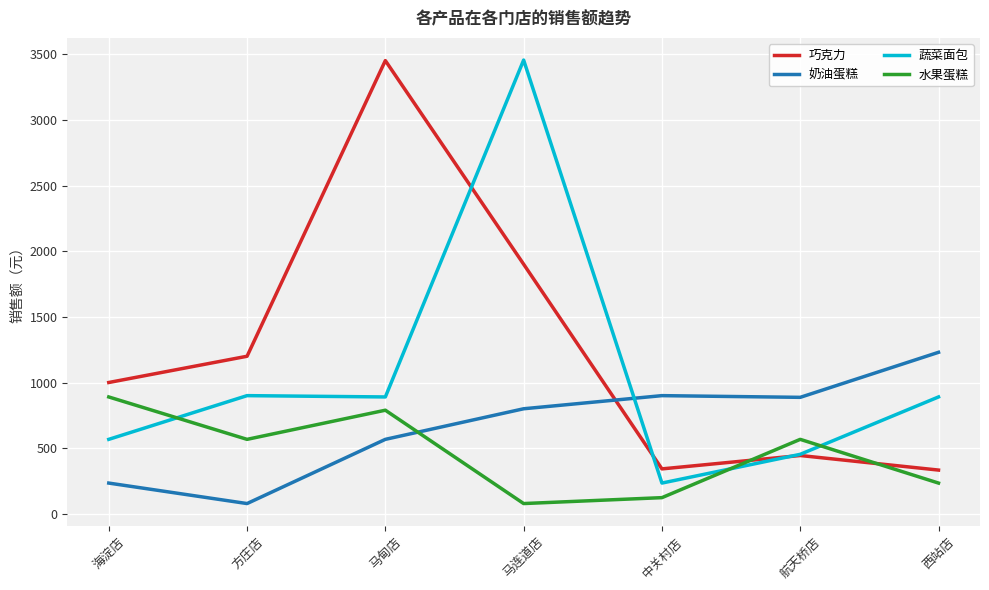

True or false: 巧克力 has more than 0 points higher than both neighbors.

True